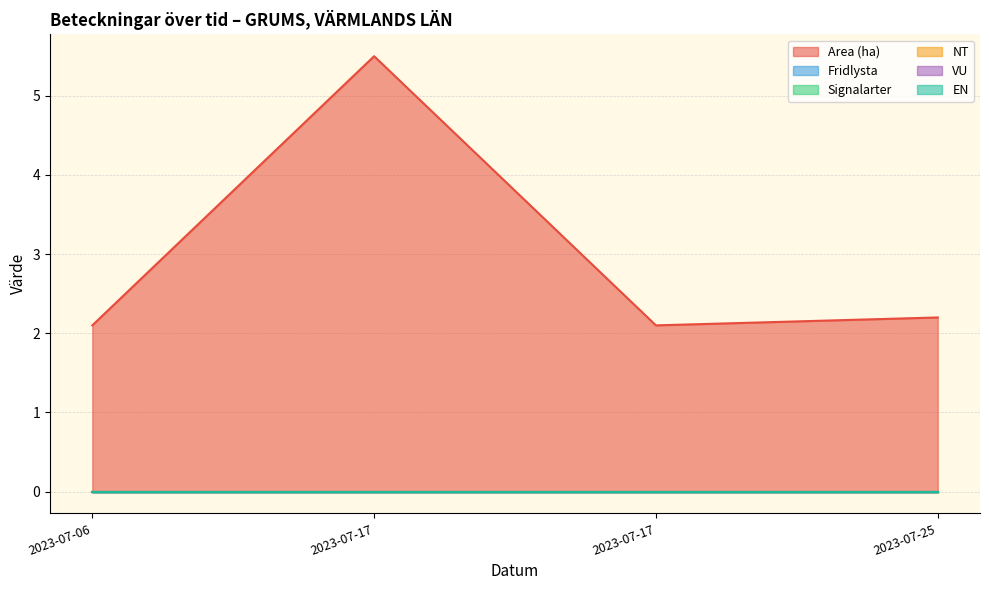

Does the chart display data point markers on the line(s)?

No